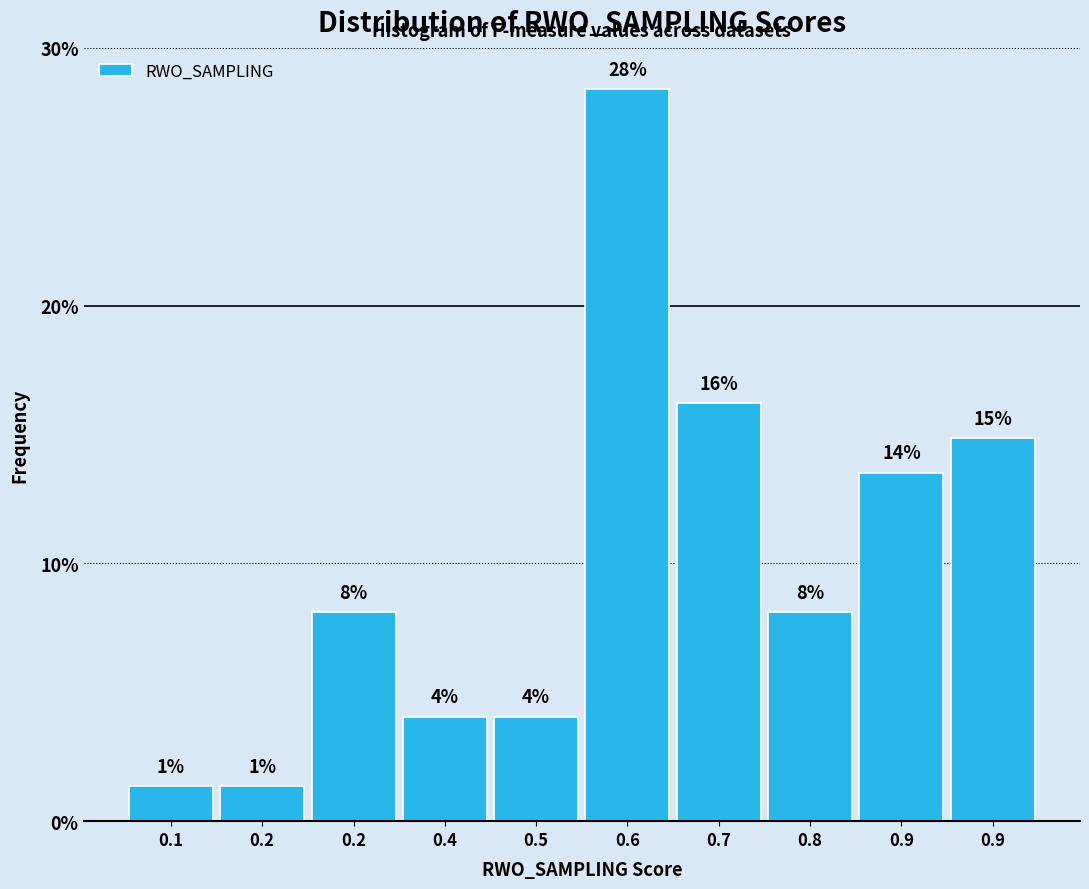

How many bars are there in total?

10